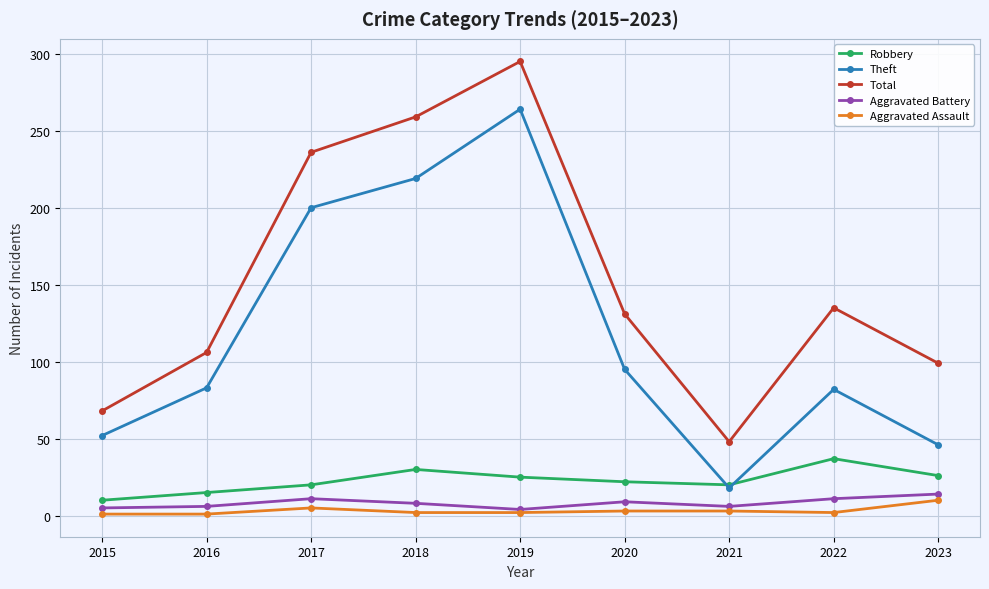

Which series changed the most between 2021 and 2023?

Total